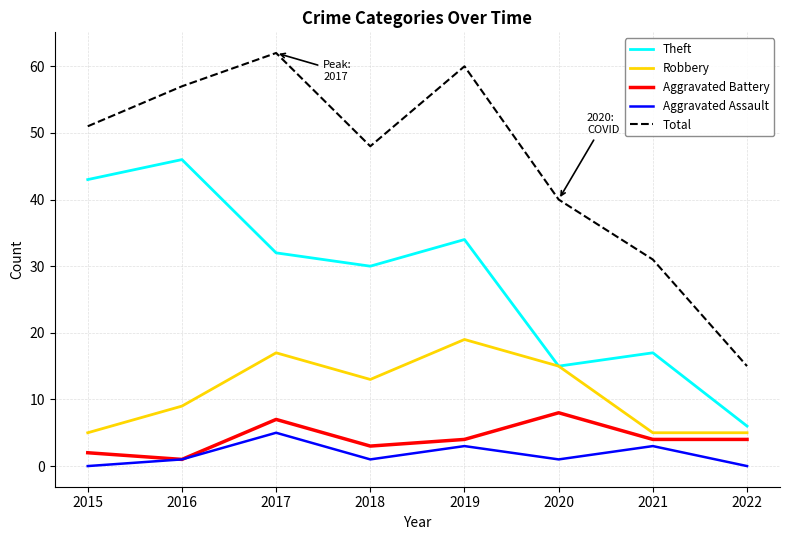

What is the difference between the highest and lowest values at 2022?

15